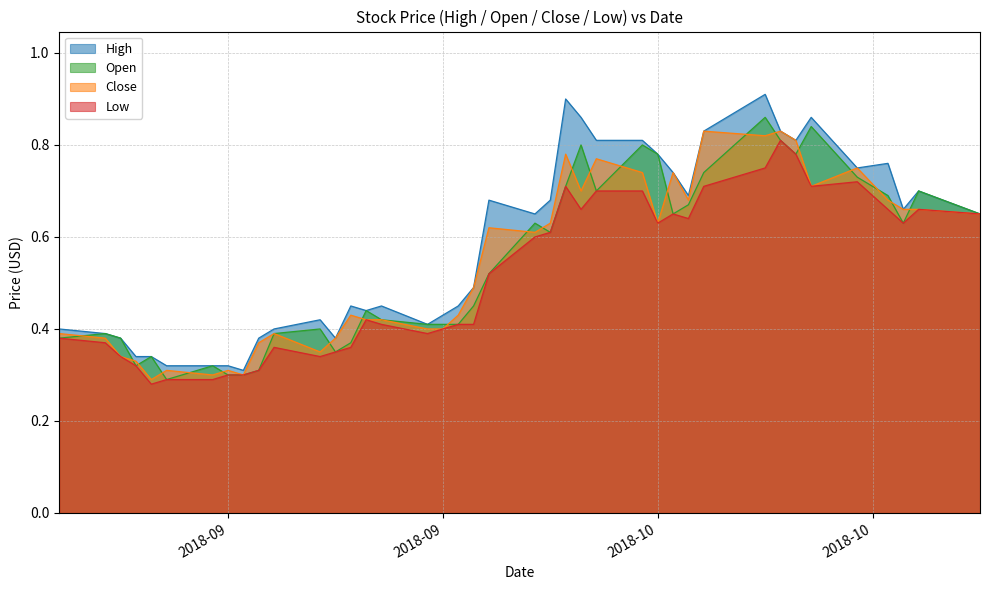

Which series has the largest total across all categories?

High